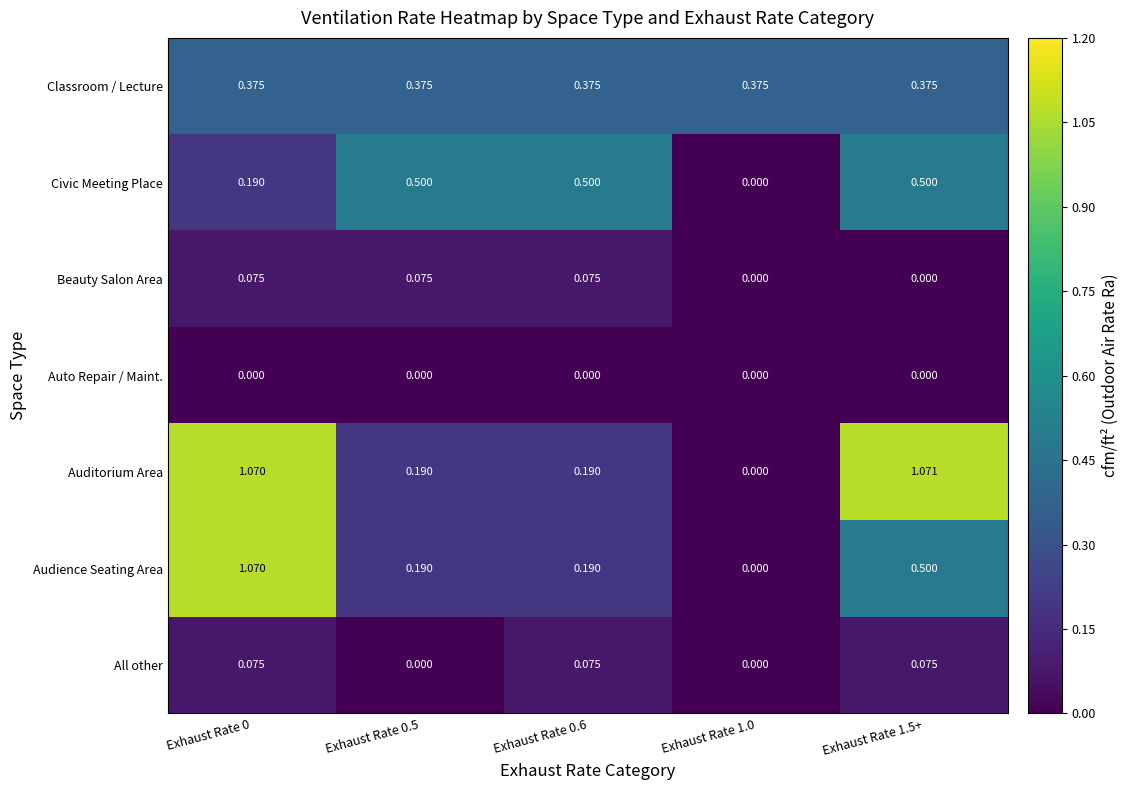

Which series has the largest total across all categories?

Auditorium Area